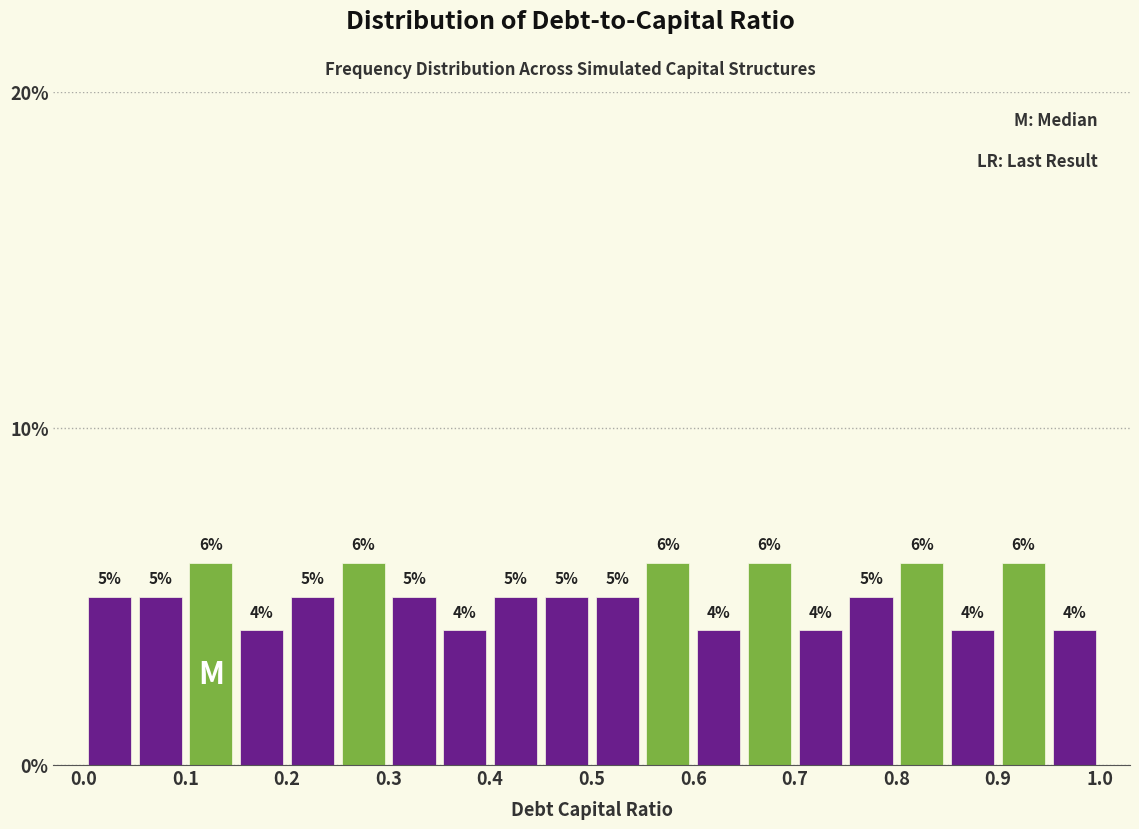

What is the height of the bar covering 0.00 to 0.05 on the x-axis?

5